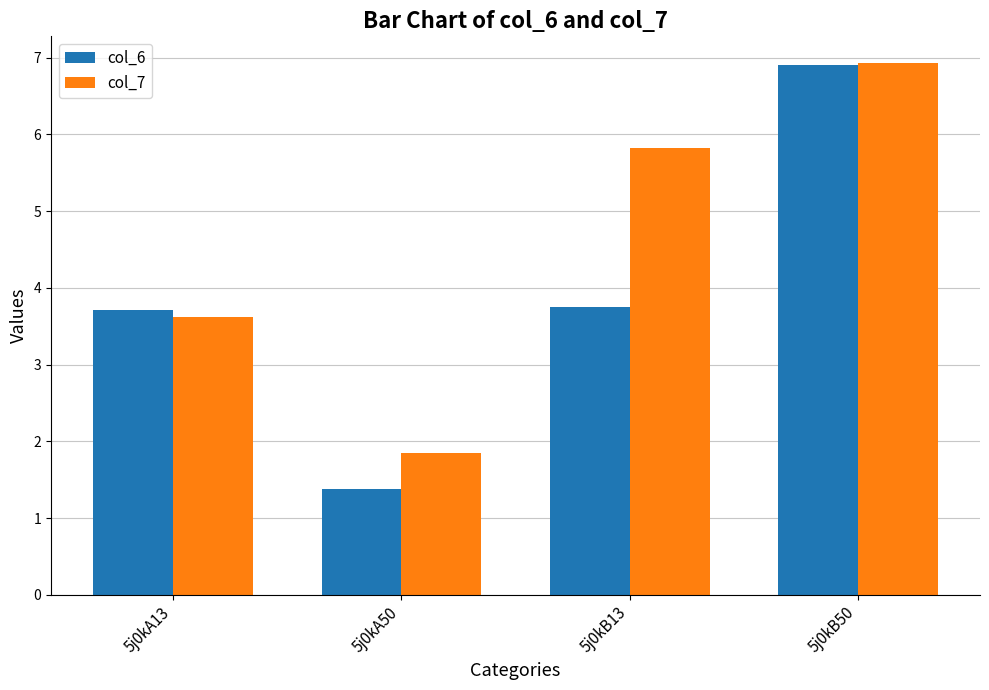

Is the value of col_7 at 5j0kB13 greater than the value of col_6 at 5j0kA13?

Yes